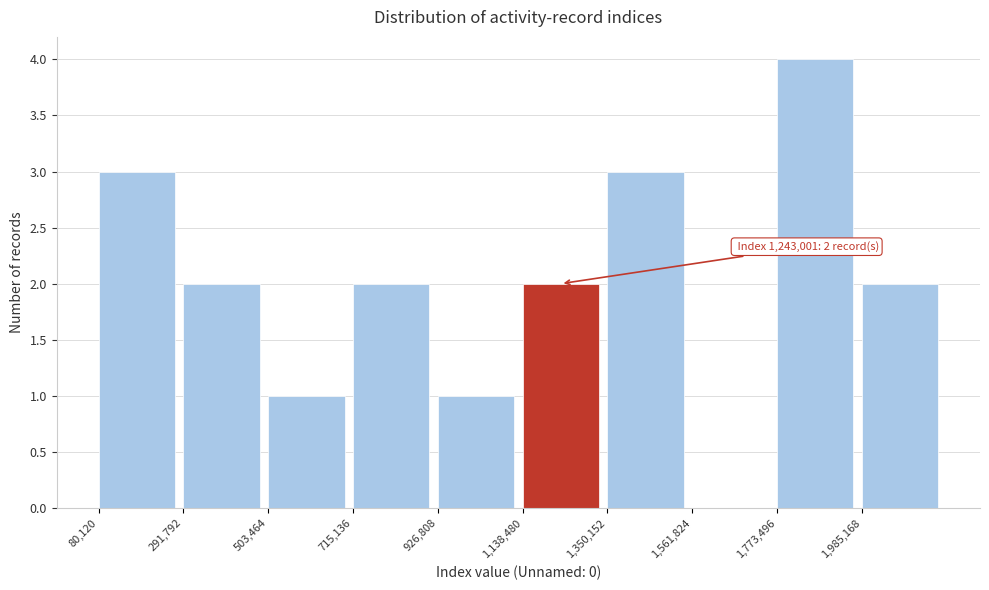

Over which range of the x-axis is the bar tallest?

1750000 to 2000000